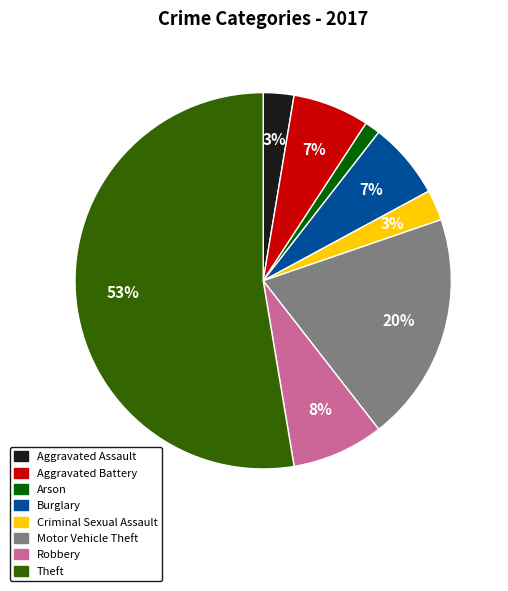

Is there any slice that represents more than half of the pie?

Yes